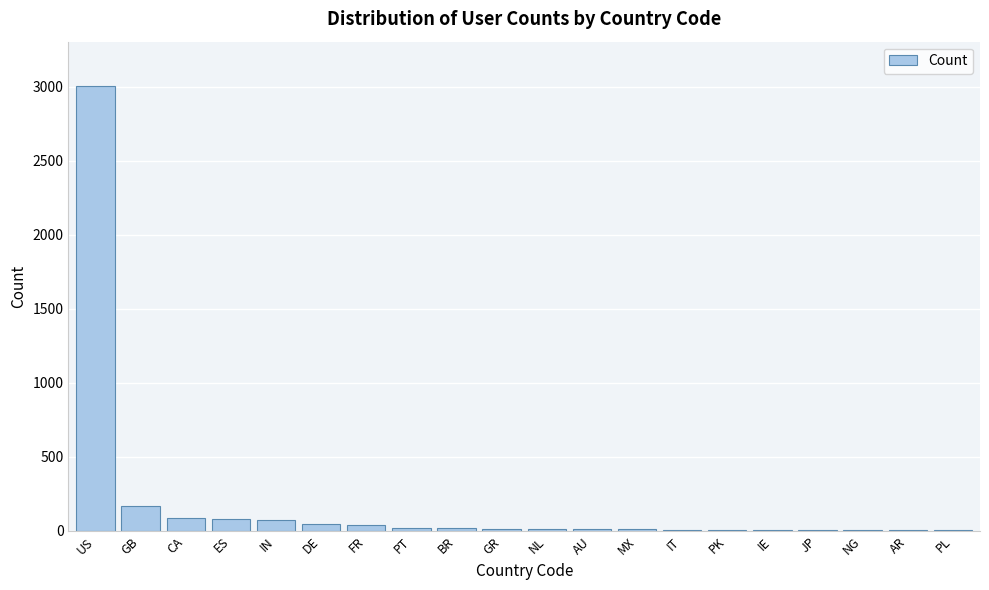

At which label is the value closest to 1505?

GB